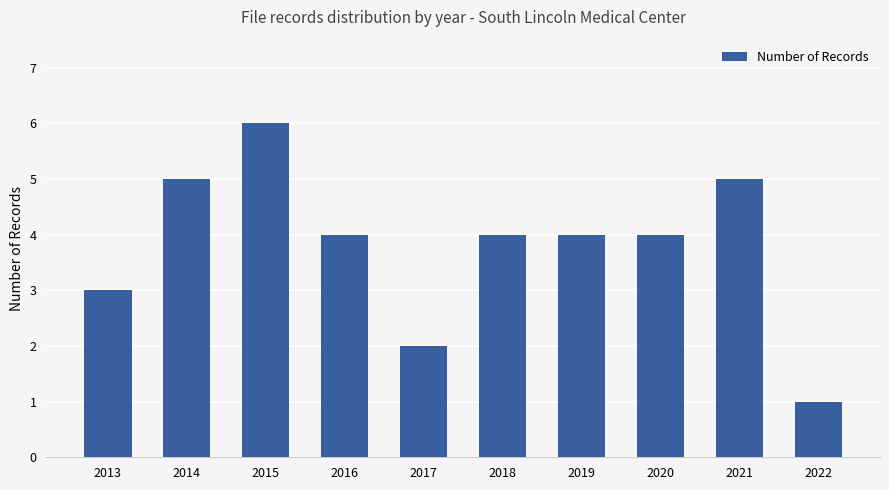

How many values are between 3 and 5?

7